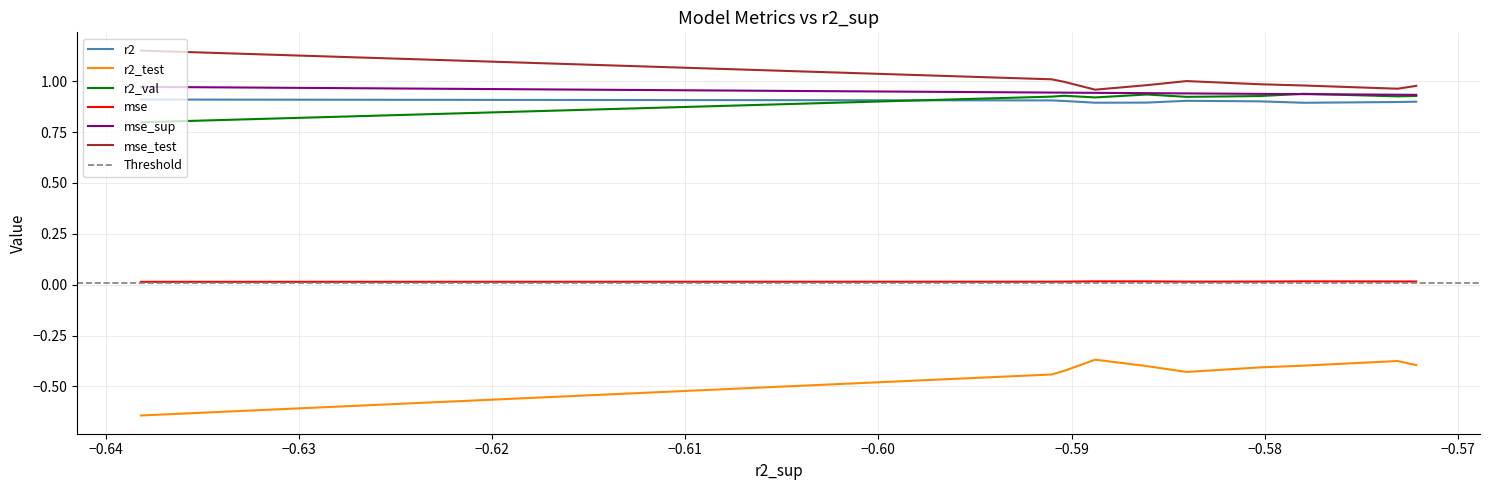

Is this an area chart (filled region under the line)?

No